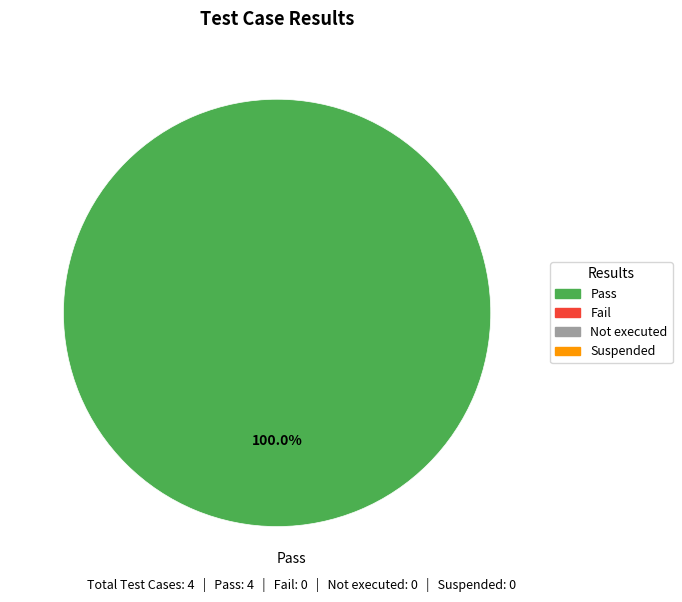

Count the number of slices in the pie.

1